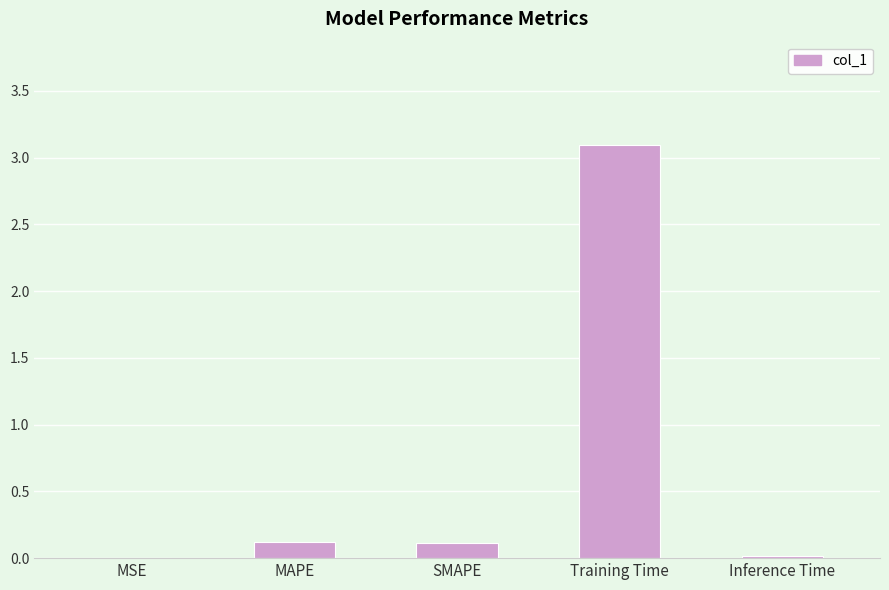

What is the greatest value displayed?

3.1